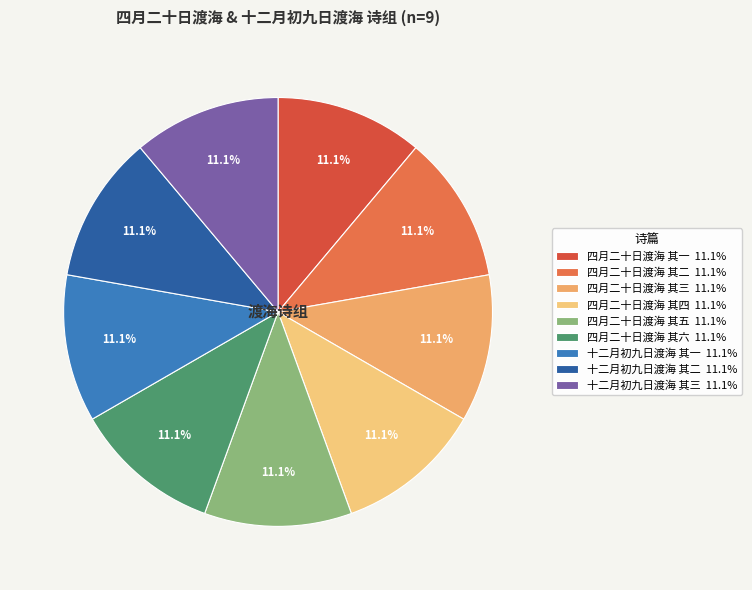

Count the number of slices in the pie.

9